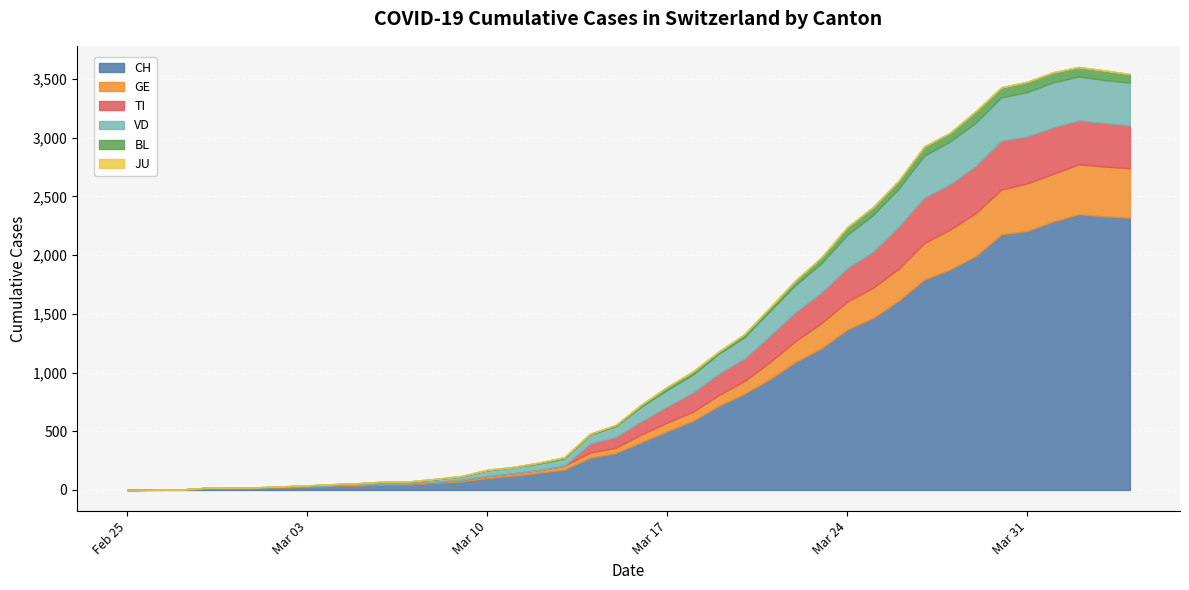

At how many categories does at least one series exceed 1154?

13